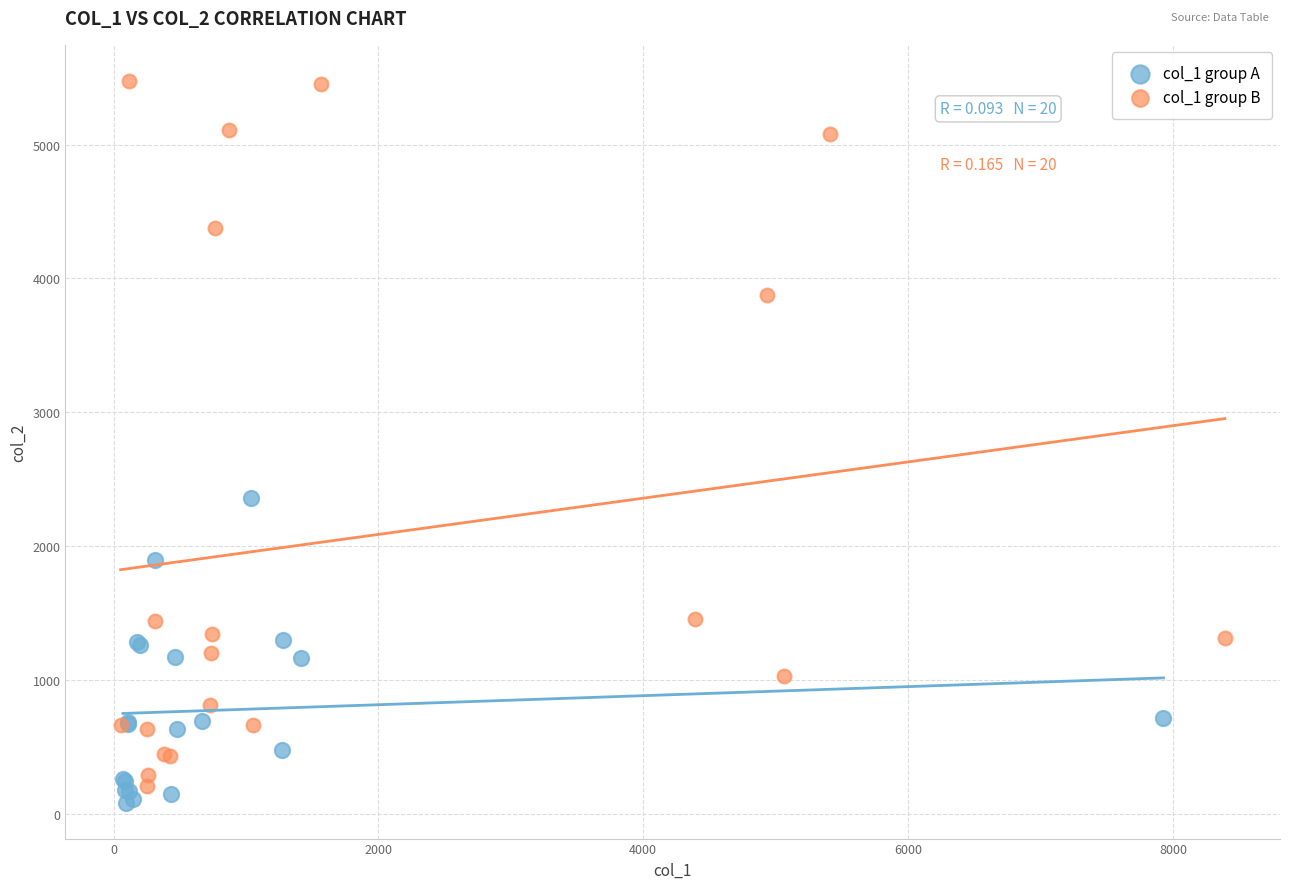

Which series has the largest Y range (max minus min)?

col_1 group B